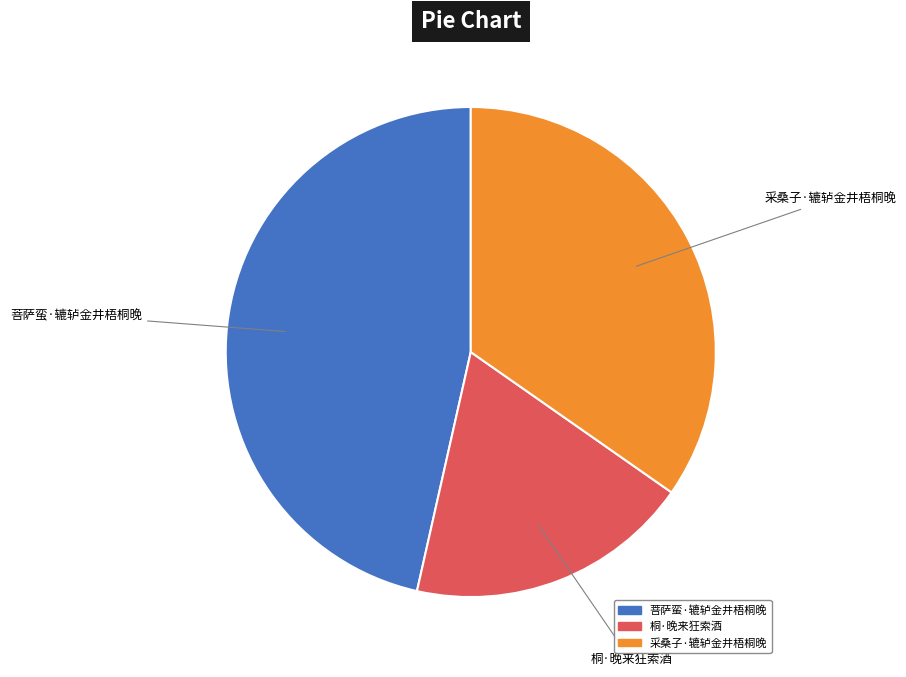

What is the ratio of the value at 桐·晚来狂索酒 to the value at 采桑子·辘轳金井梧桐晚?

0.5